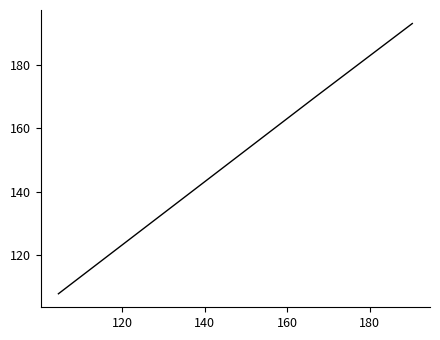

What is the average value?

156.9